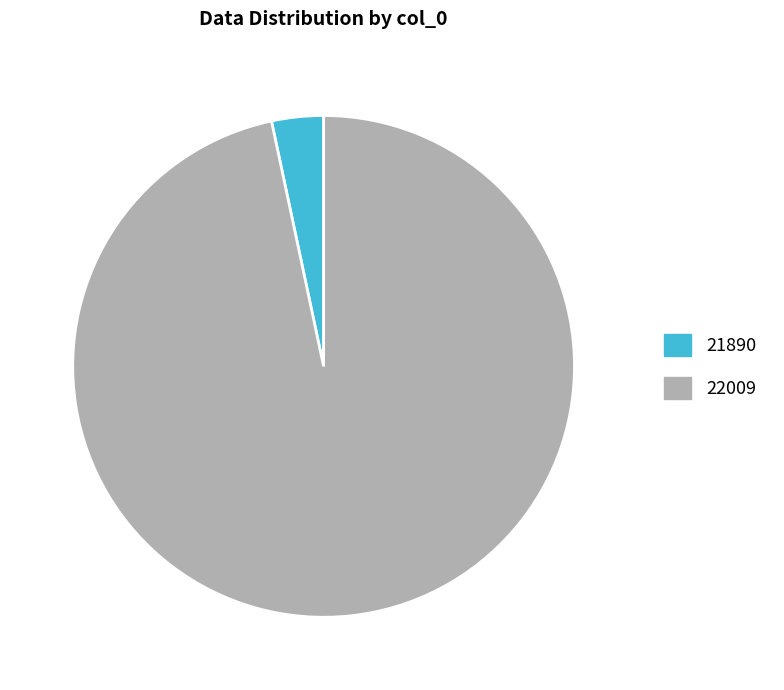

Is it true that 21890 is 3% of the pie?

True